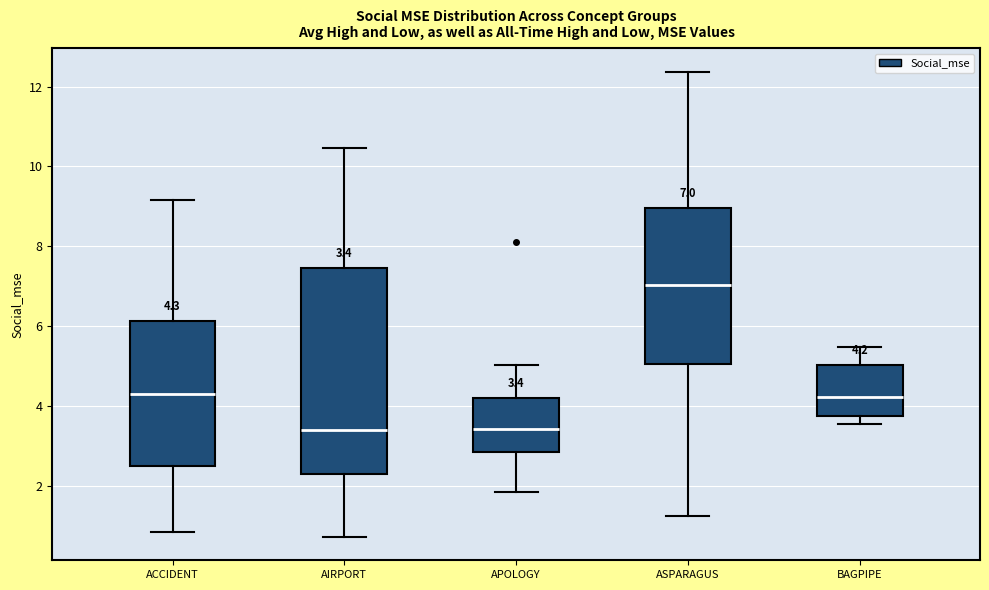

Which box is the tallest, from its lower edge to its upper edge?

AIRPORT